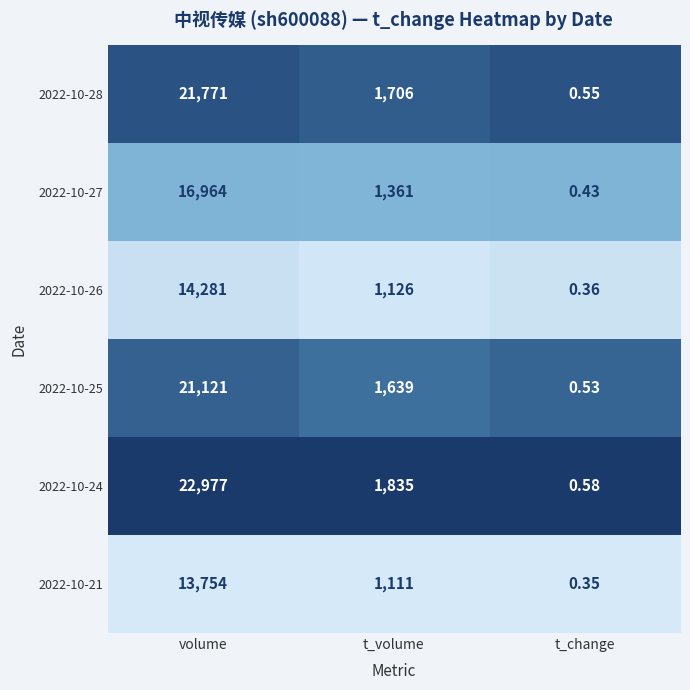

List the labels in order of 2022-10-24 value, largest first.

volume, t_volume, t_change